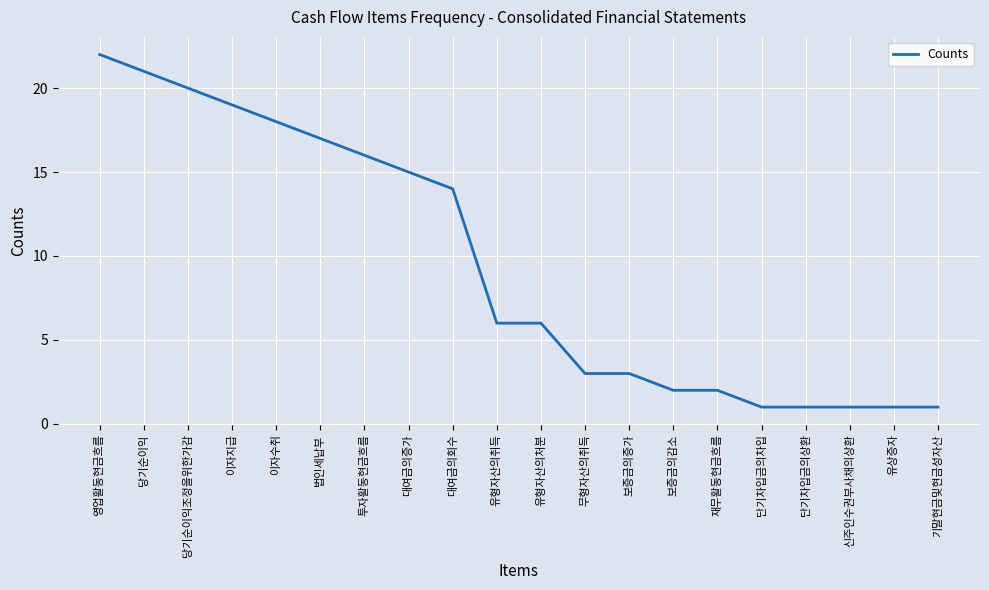

Between 무형자산의취득 and 이자수취, which is larger?

이자수취